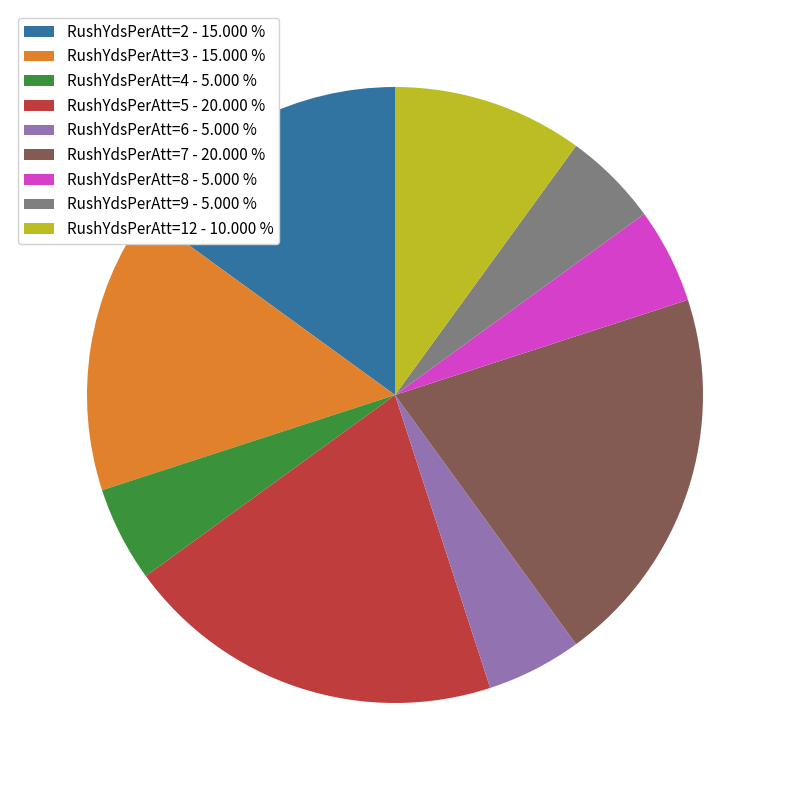

Is the sum of RushYdsPerAtt=4 - 5.000 % and RushYdsPerAtt=2 - 15.000 % greater than half?

No